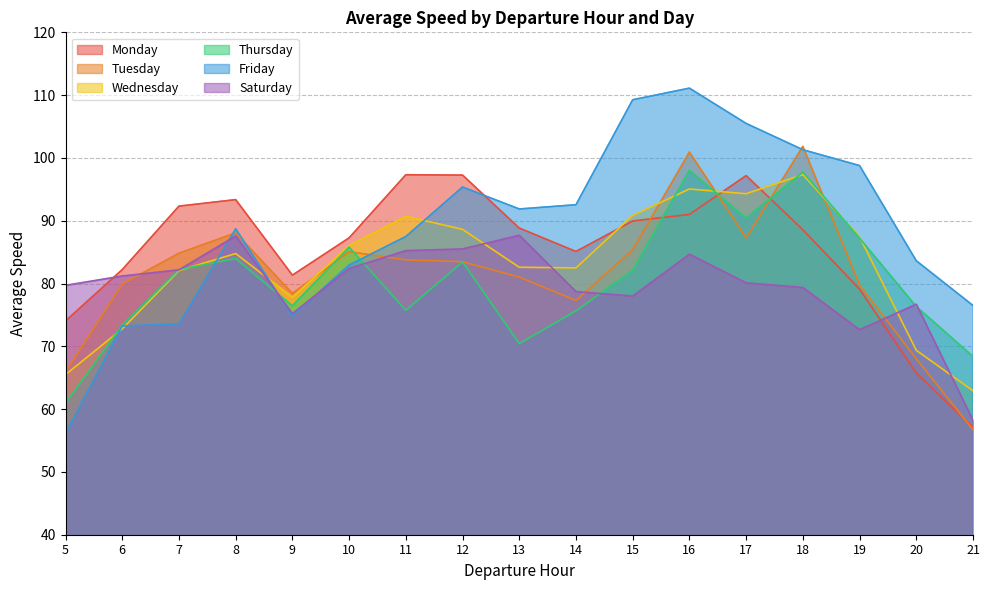

At which category does Monday reach its first local peak?

8